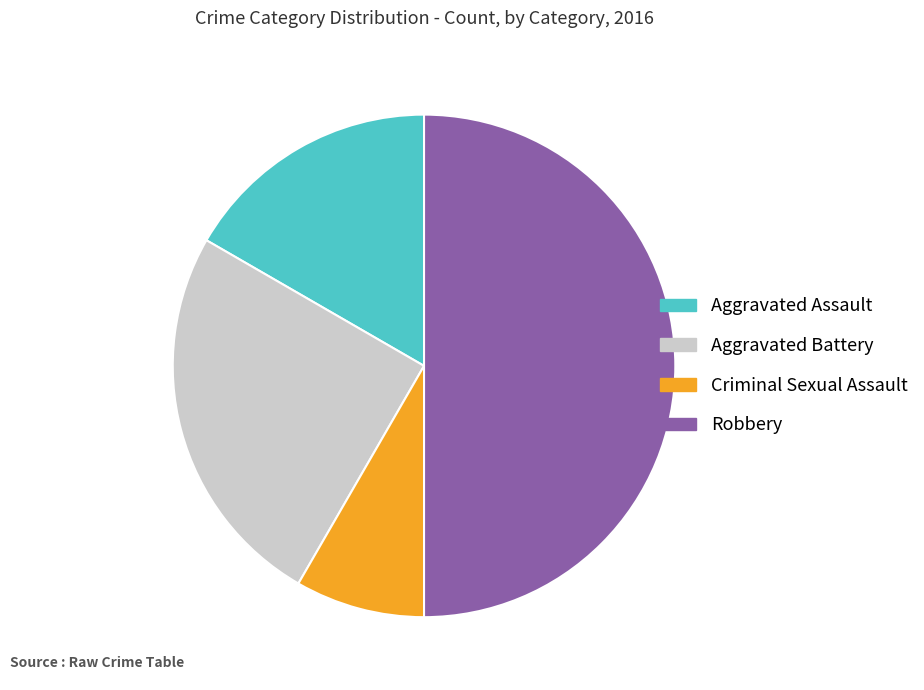

Approximately how many times larger is the value at Aggravated Battery compared to Criminal Sexual Assault?

3.0